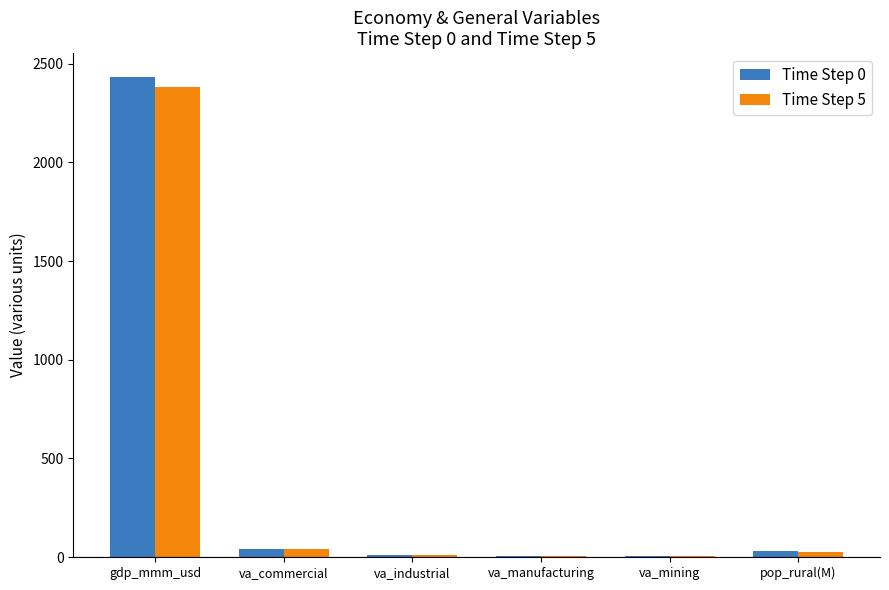

At which category is the sum across all series the highest?

gdp_mmm_usd